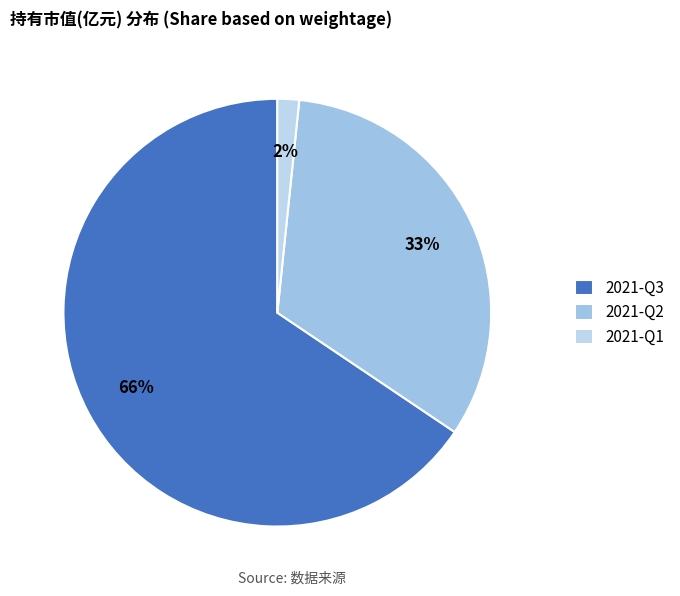

Rank the categories by value from lowest to highest.

2021-Q1, 2021-Q2, 2021-Q3